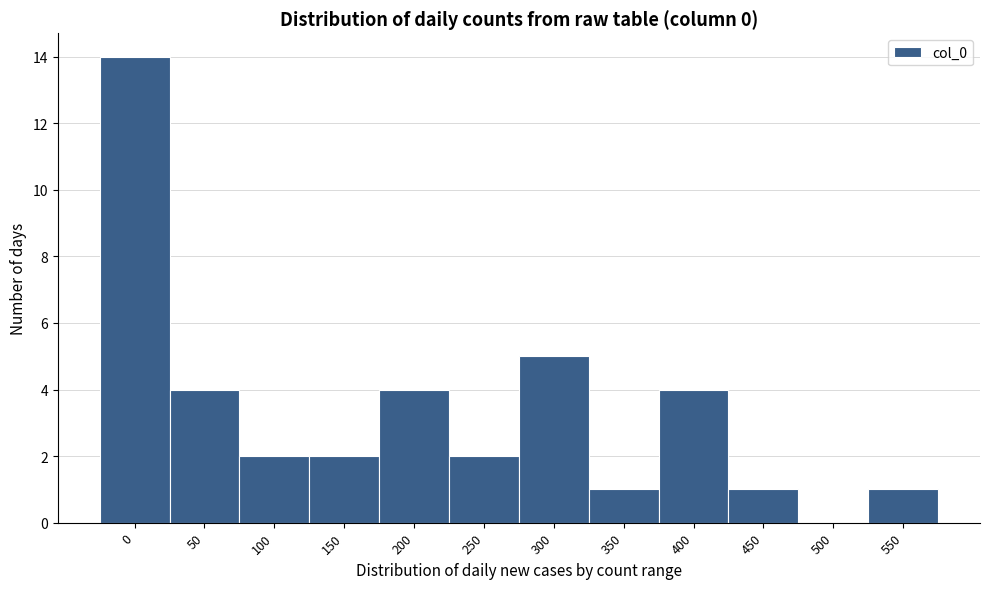

Reading left to right, extract all data points from this chart.

0=14	50=4	100=2	150=2	200=4	250=2	300=5	350=1	400=4	450=1	500=0	550=1